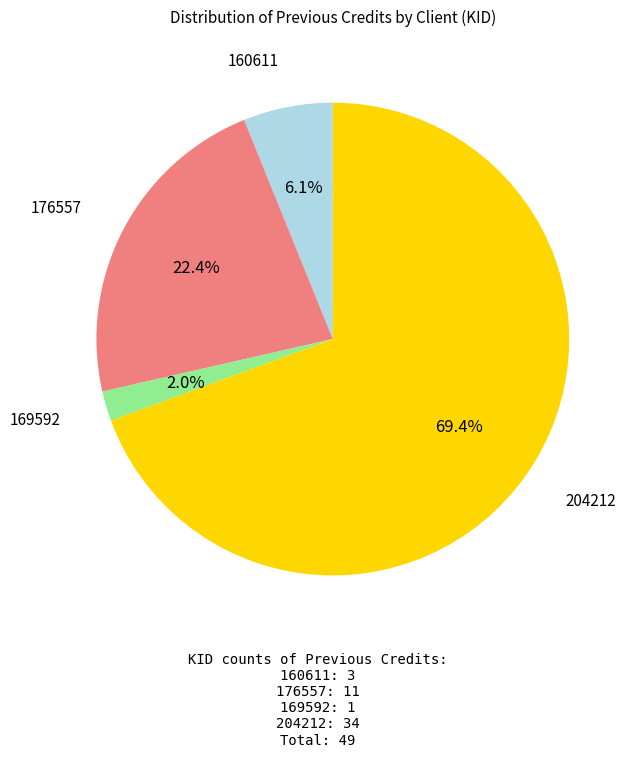

What percentage is the 176557 slice, to the nearest percent?

22%